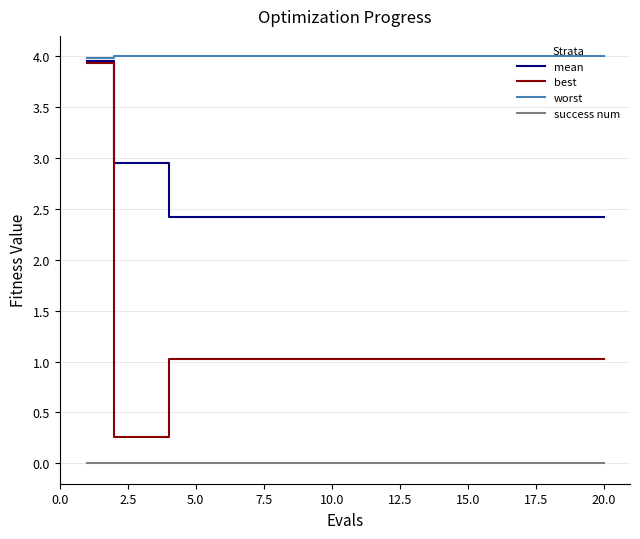

True or false: worst and success num cross at least once.

False